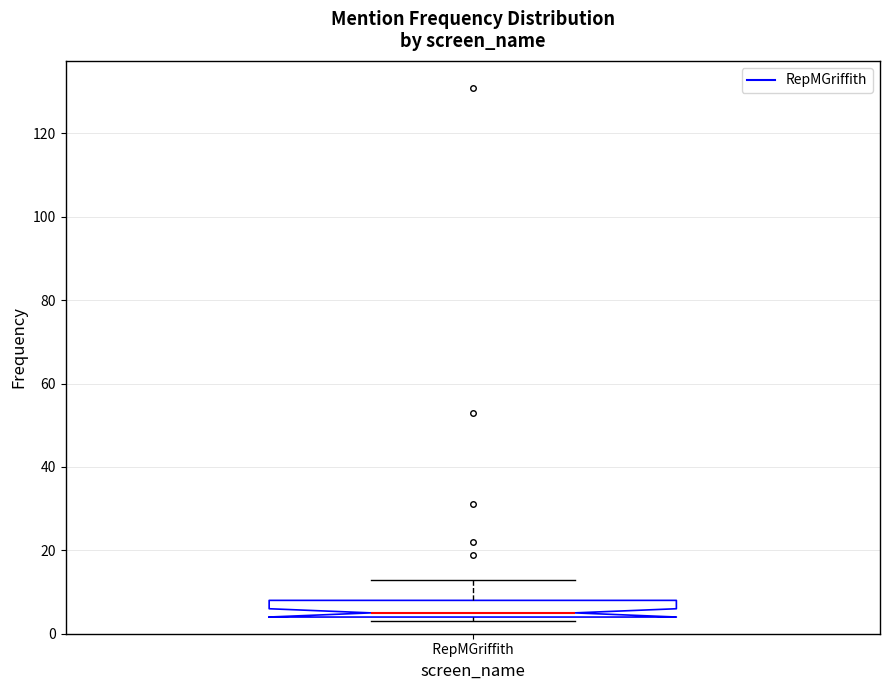

Read this box plot against the y-axis: the position of the median line, the range covered by the box, and the ends of both whiskers. The values are not printed on the chart, so give them approximately, as read against the axis.

median 6, box 4 to 8, whiskers 4 (just below the box's lower edge) to 14